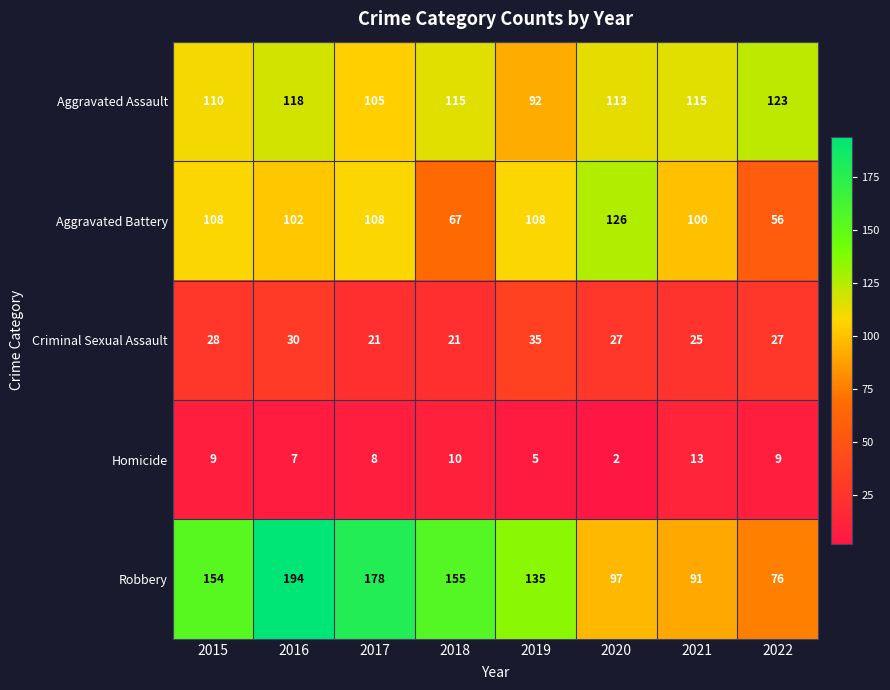

What is the difference between the maximum and minimum values in the Robbery series?

118